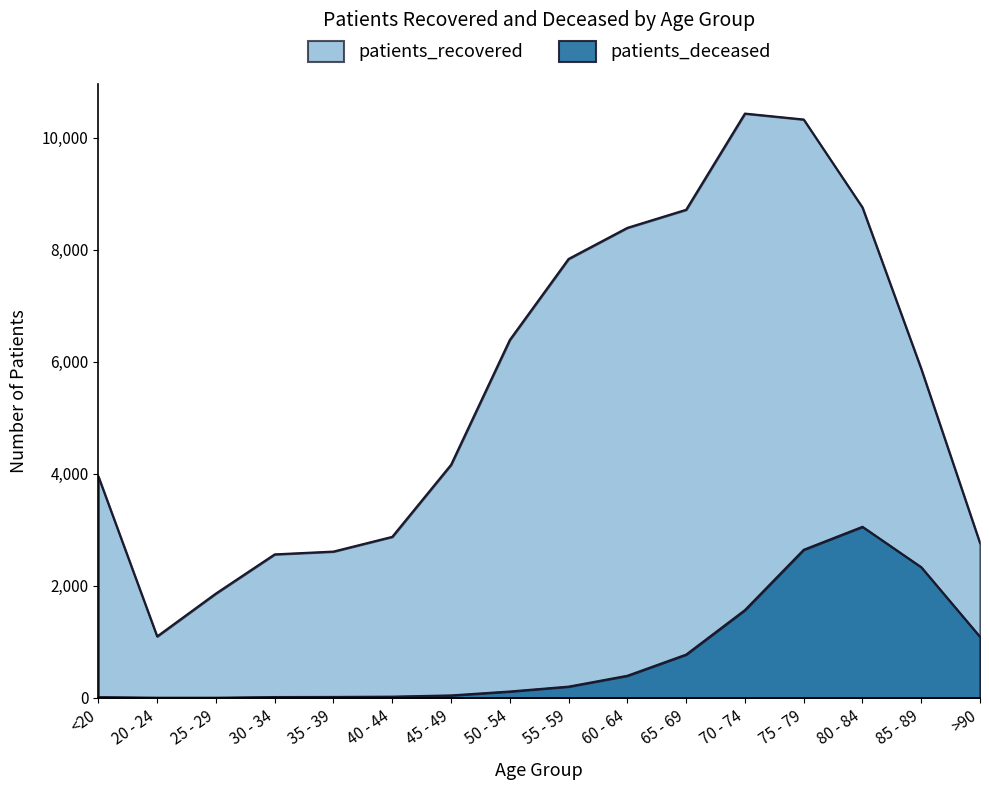

What is the total value across all series at 70 - 74?

11998